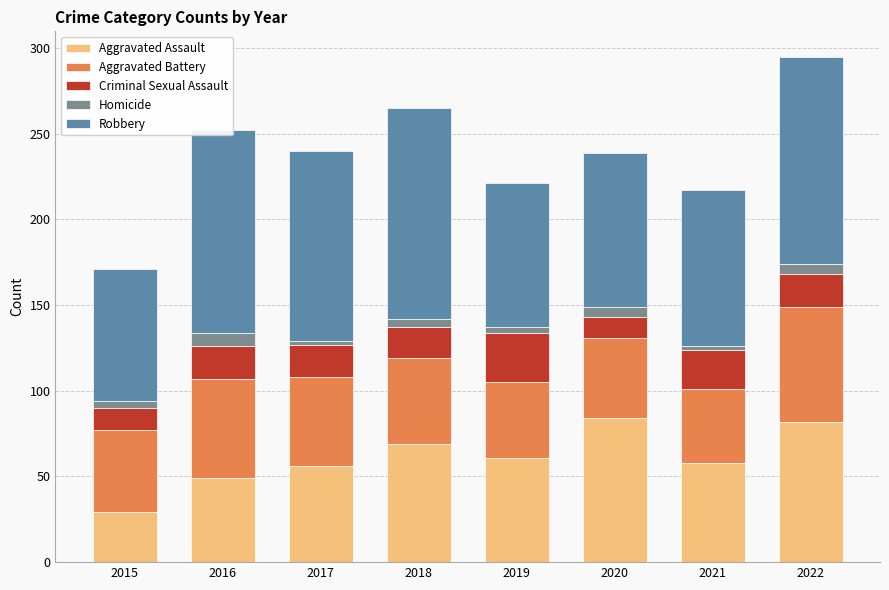

Where does the Aggravated Assault series first go above 61?

2018